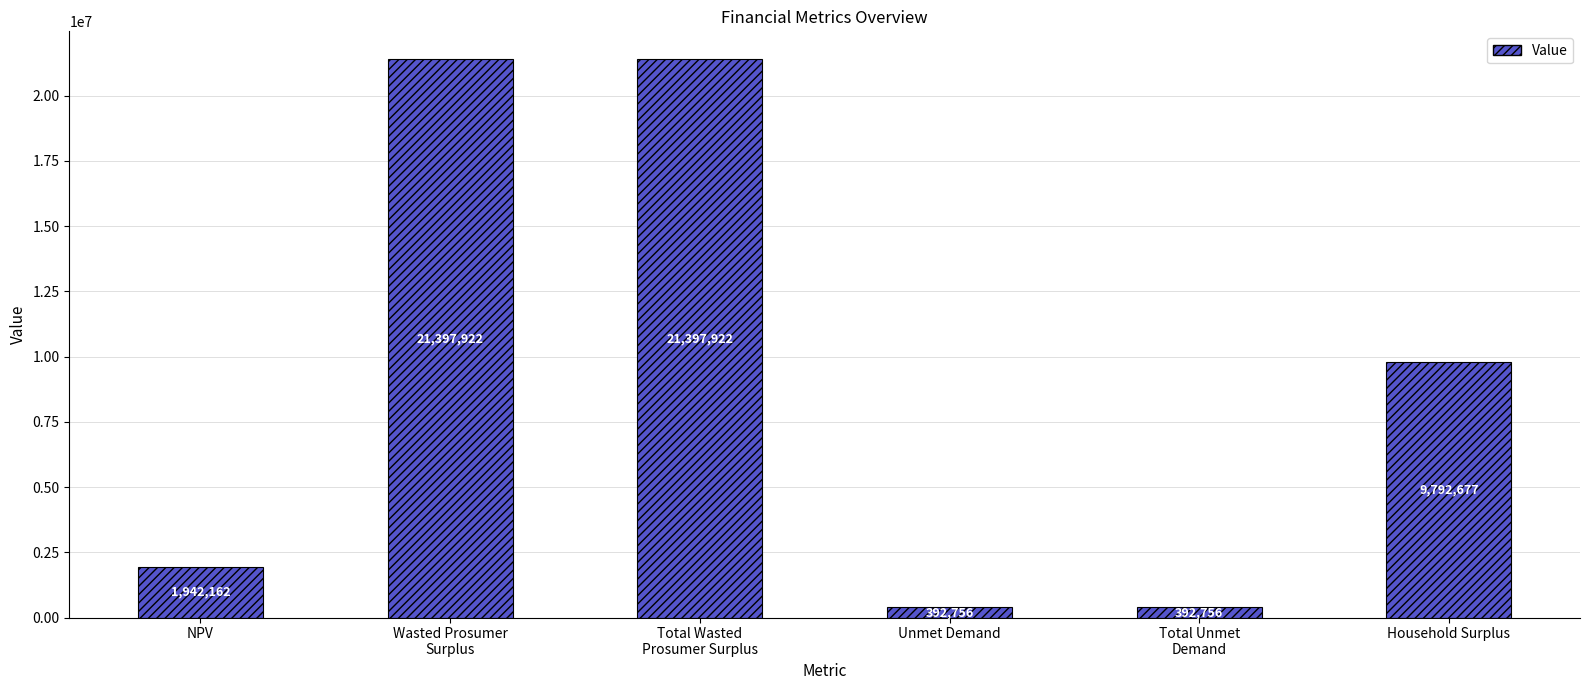

True or false: the data shows 1942161.8 at NPV.

True